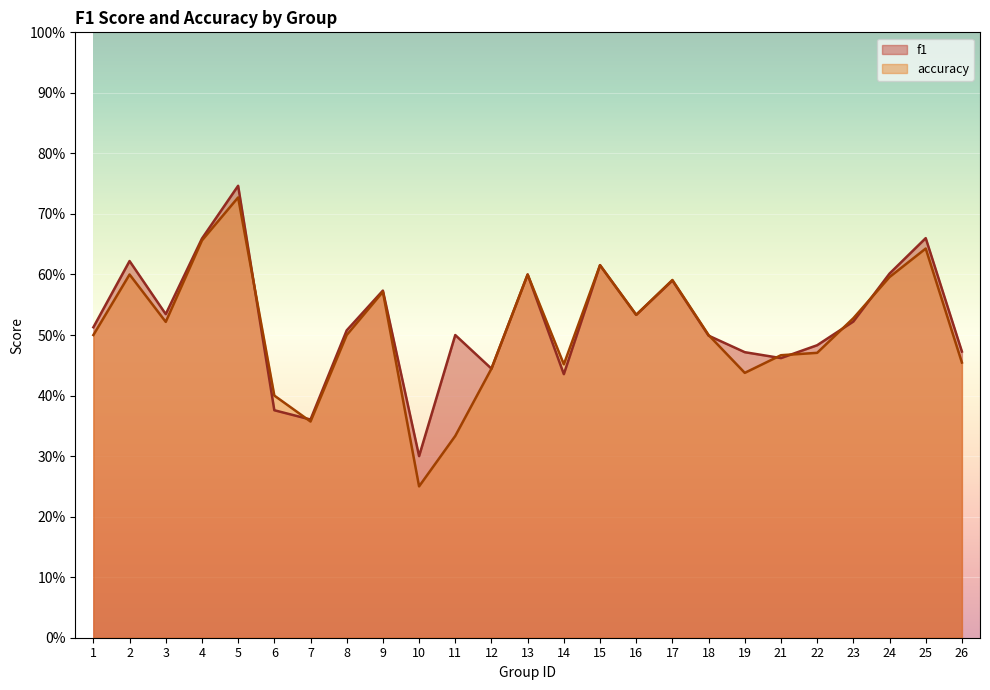

At which label is accuracy closest to 0?

10